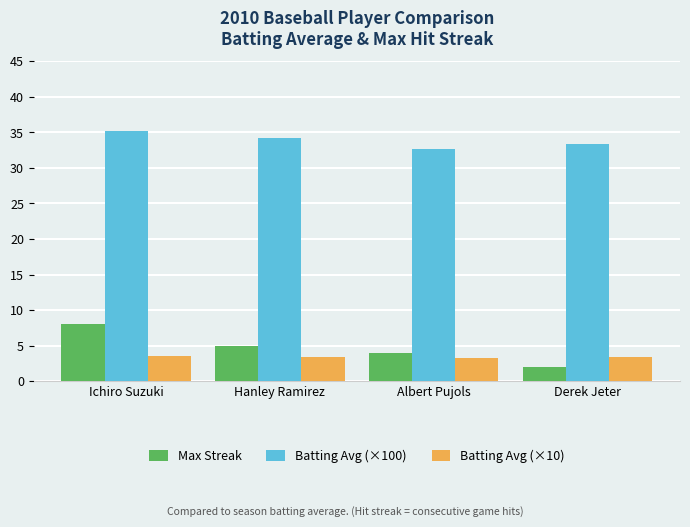

At how many categories does at least one series exceed 5?

4